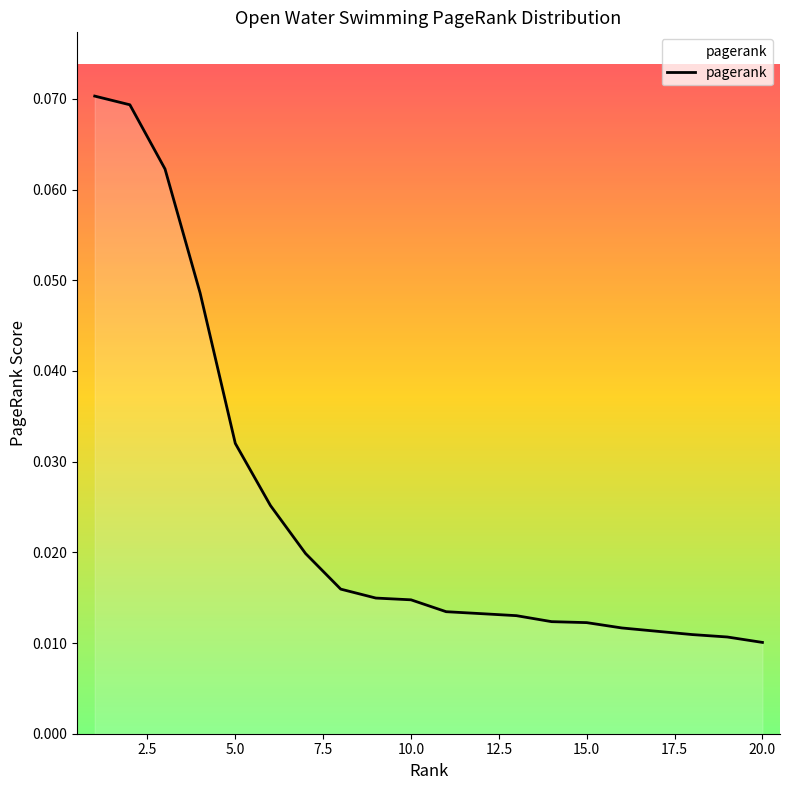

True or false: the data has more than 0 interior local peaks.

False